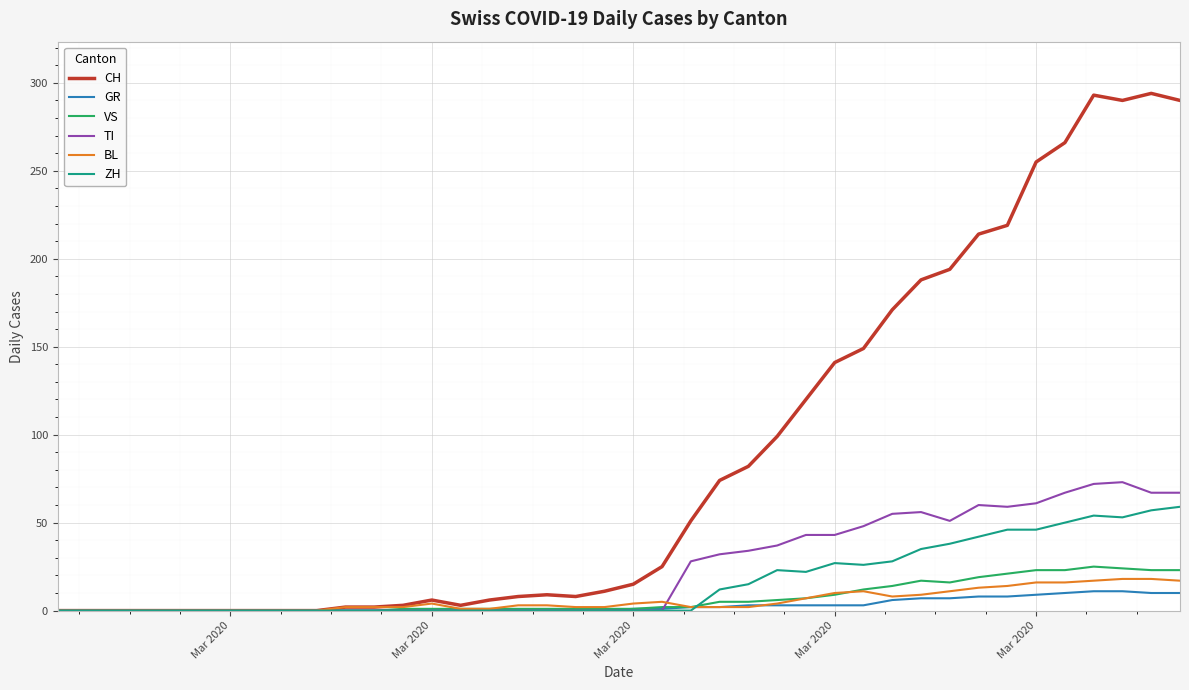

What are all the series names shown in the legend?

CH, GR, VS, TI, BL, ZH